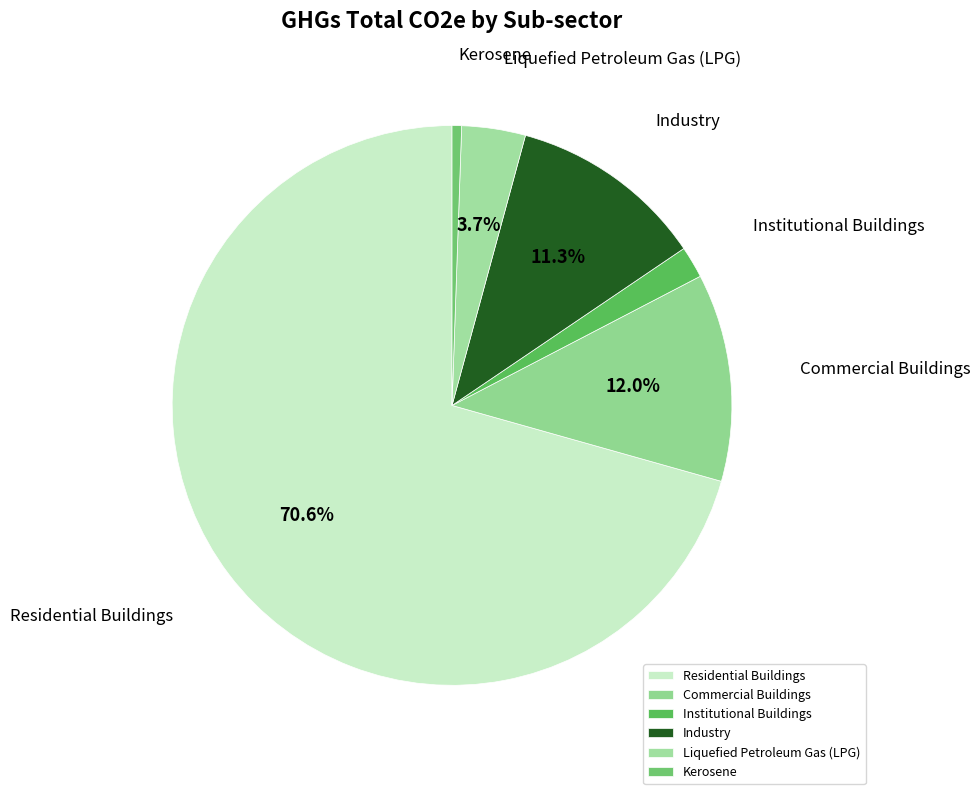

To the nearest percent, what is the difference between the Residential Buildings and Kerosene slice percentages?

70%